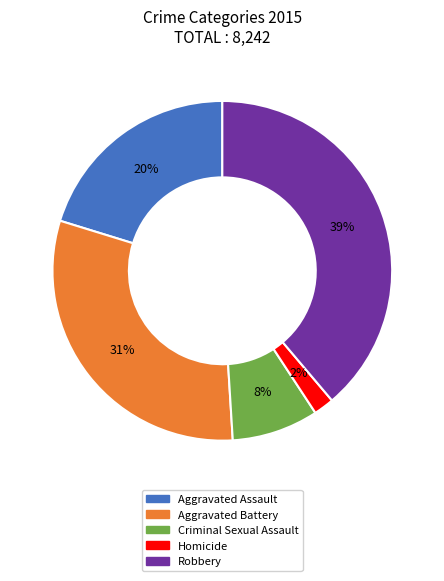

Combined, do Homicide and Criminal Sexual Assault account for over 50%?

No